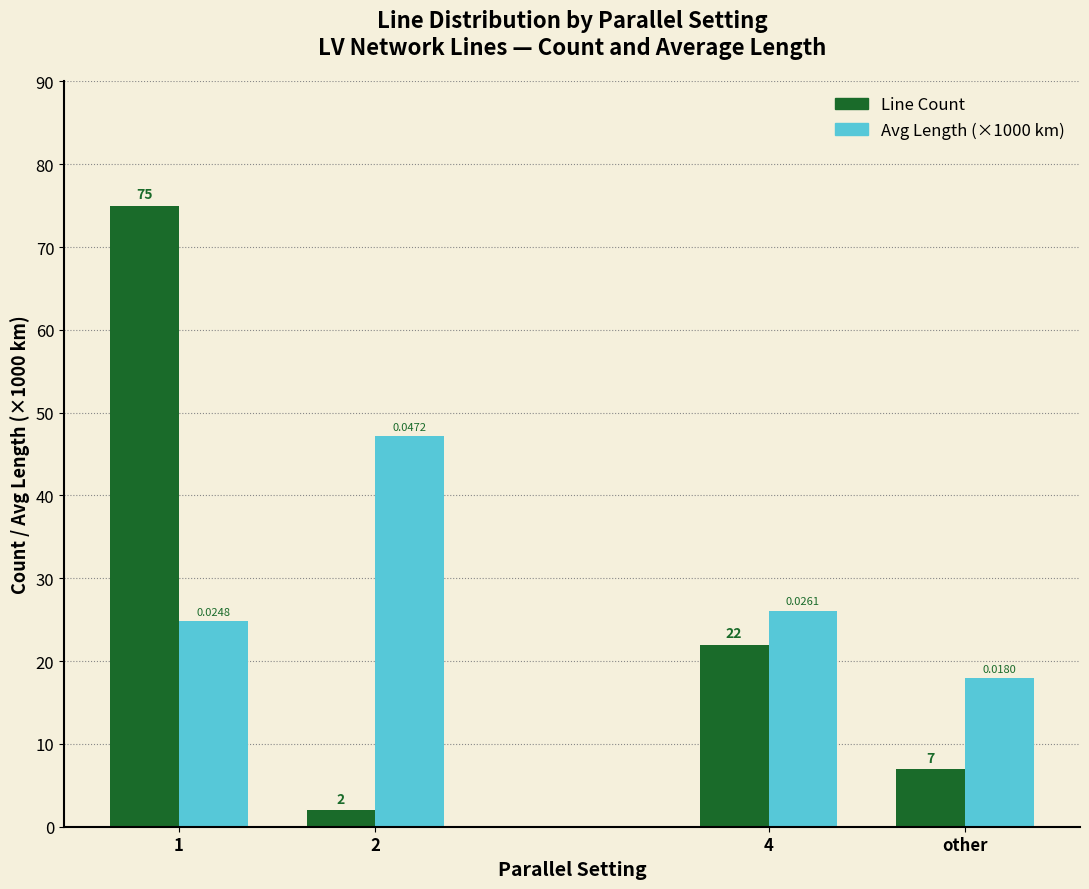

Reading left to right, transcribe all the data shown in this chart.

Line Count: 1=75.0	2=2.0	4=22.0	other=7.0
Avg Length (×1000 km): 1=24.8	2=47.2	4=26.1	other=18.0